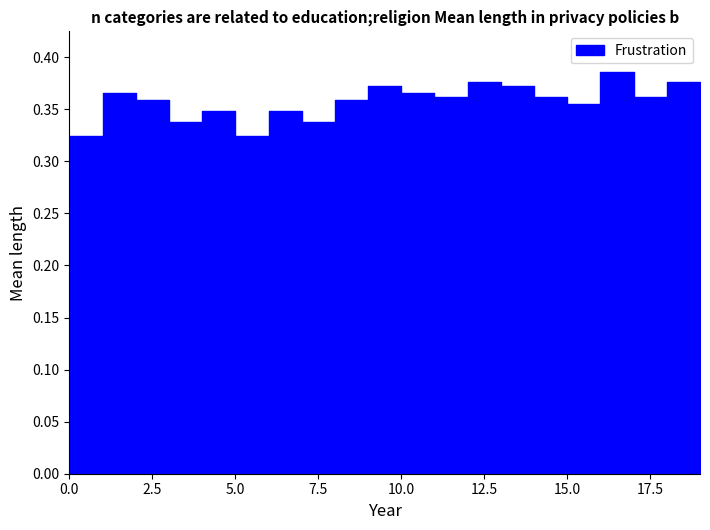

What is the smallest value displayed?

0.3